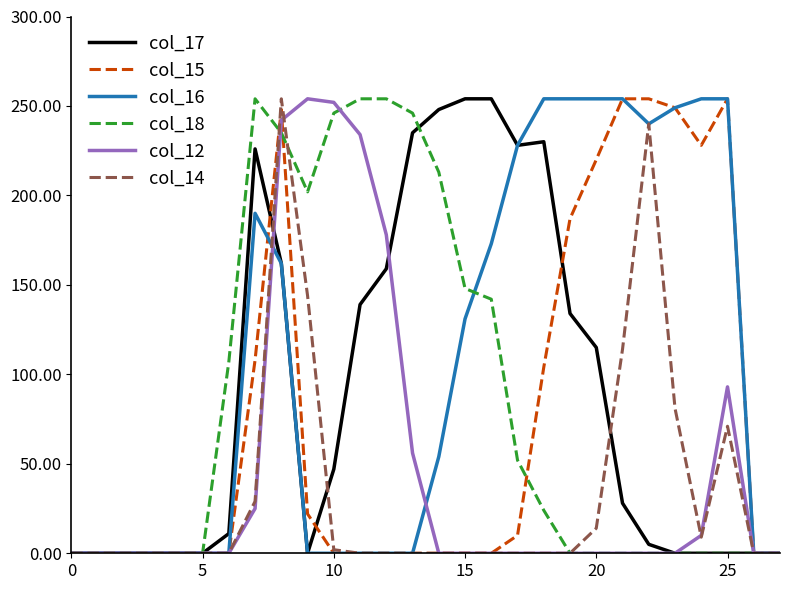

What is the greatest value displayed?

254